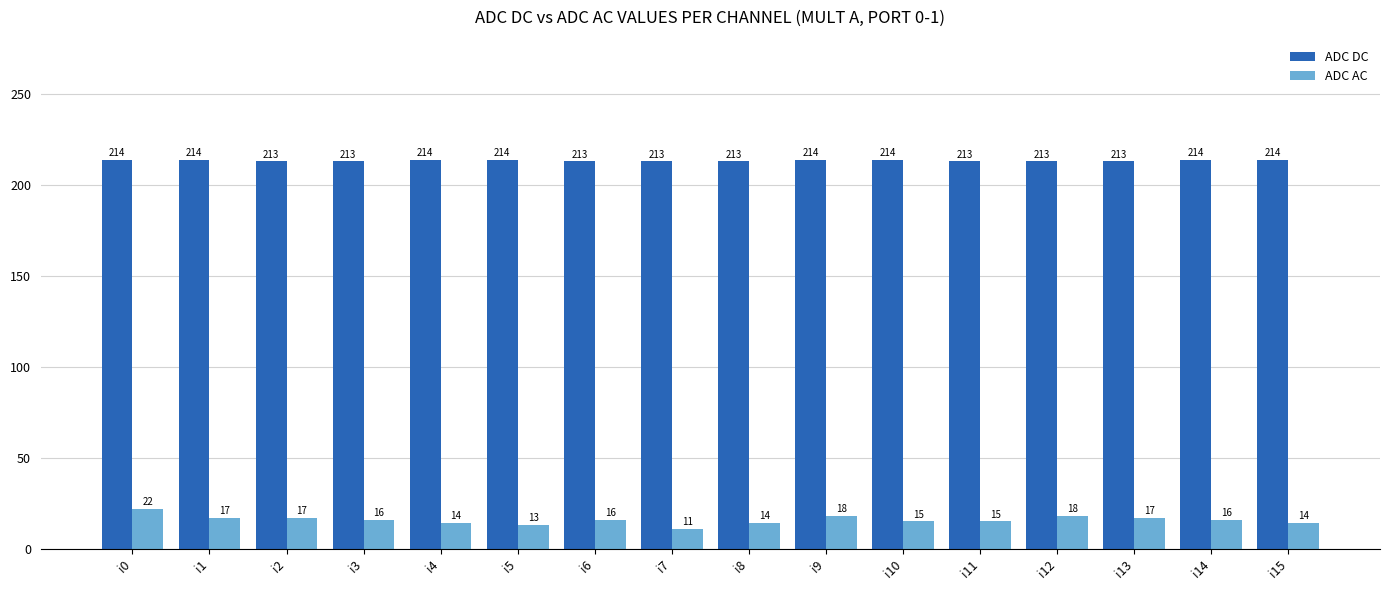

What is the maximum value shown in the chart?

214